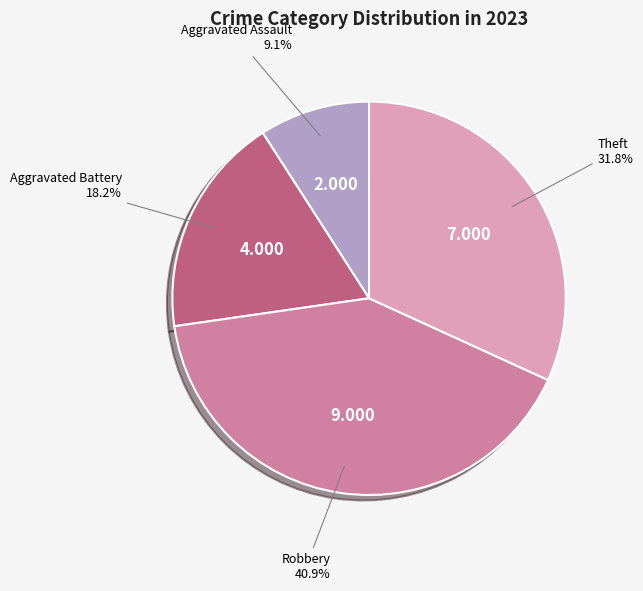

Is there a majority slice in this chart?

No